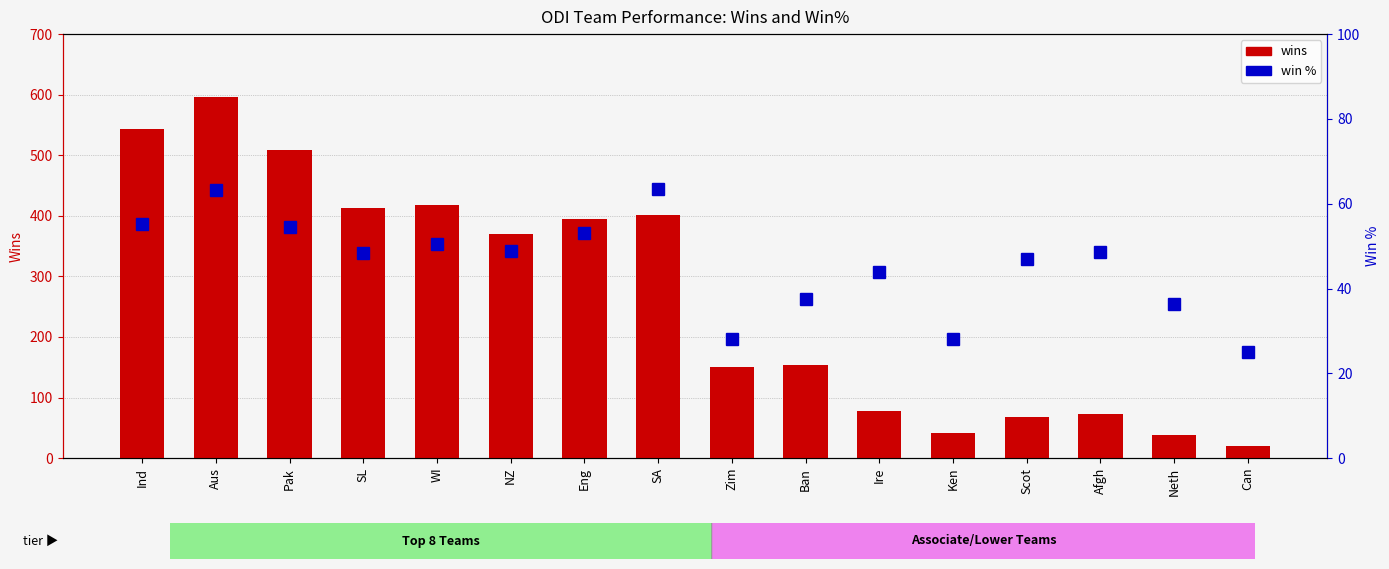

Rank the series by their maximum value, from highest to lowest.

wins, win %